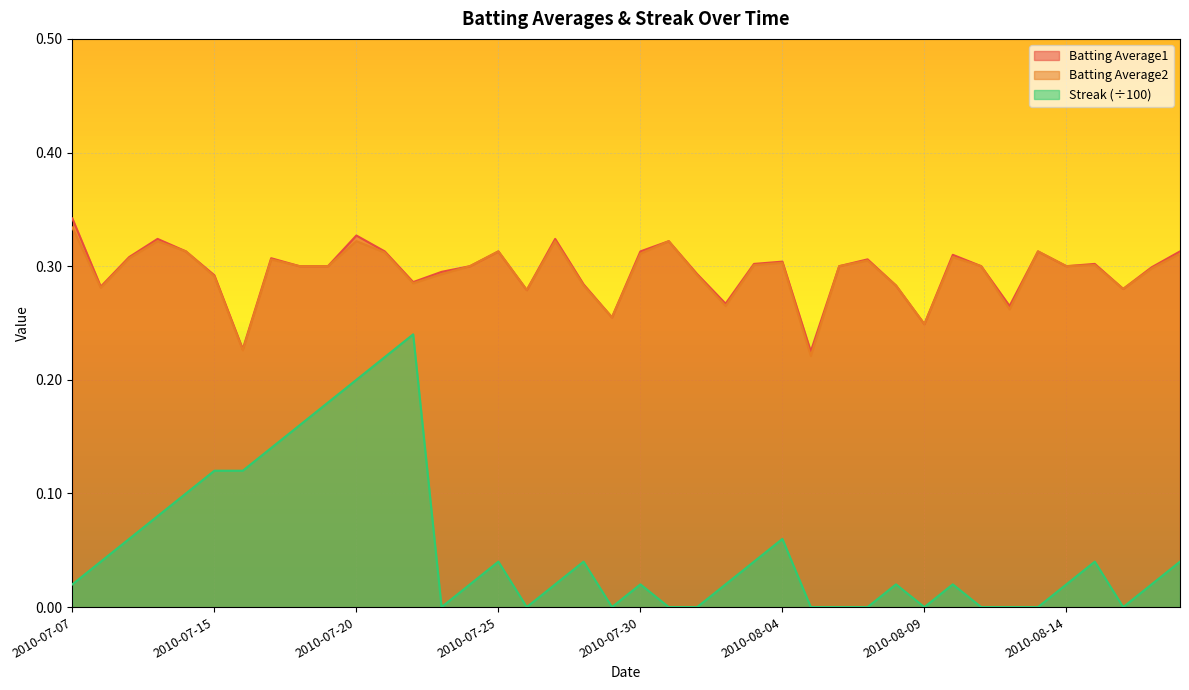

True or false: Streak and Batting Average1 intersect in this chart.

False